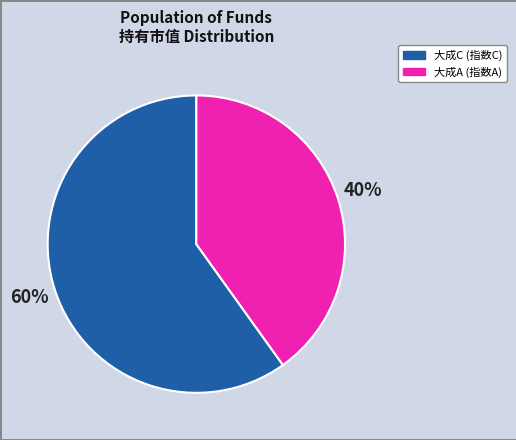

To the nearest percent, what is the difference between the largest and smallest slice percentages?

20%